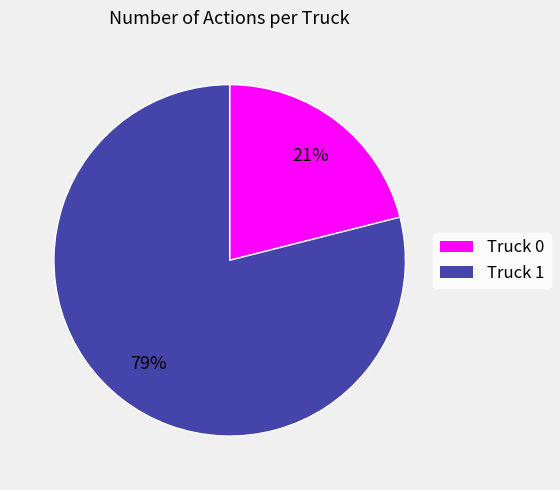

How many slices are in this pie chart?

2